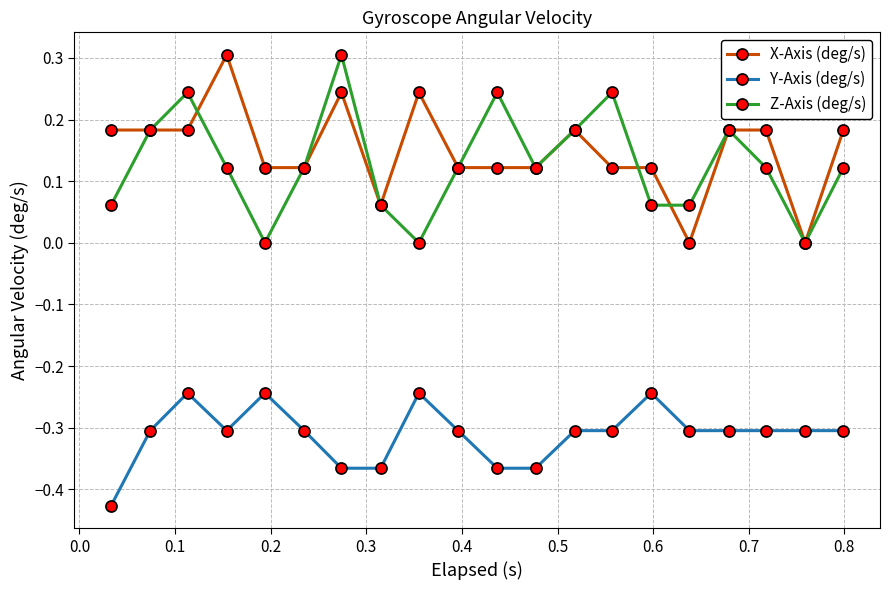

True or false: Z-Axis (deg/s) has more than 0 points higher than both neighbors.

True